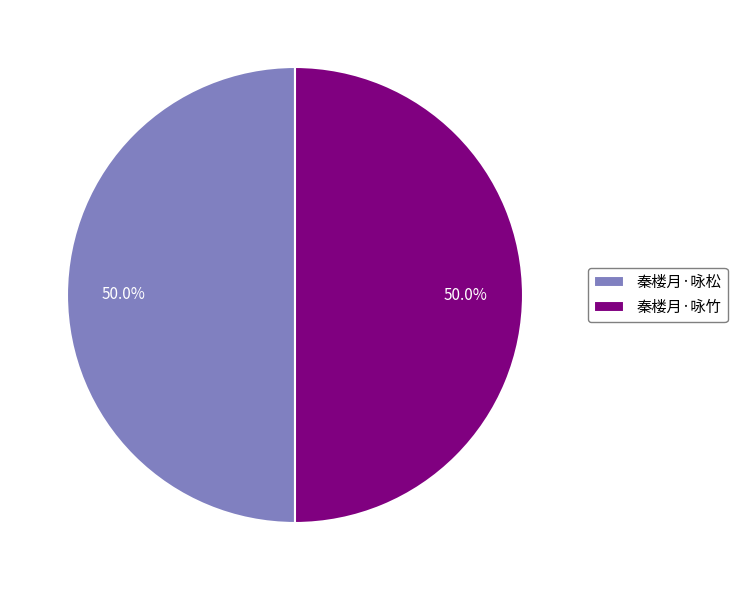

The 秦楼月·咏松 slice represents 41% of the pie. True or false?

False